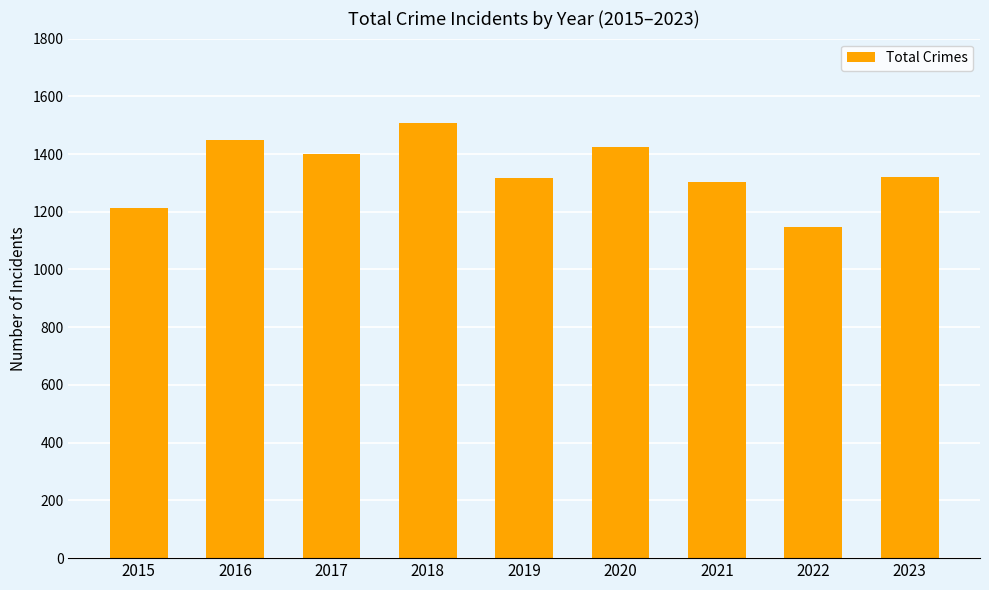

What is the ratio of the value at 2017 to the value at 2023?

1.1